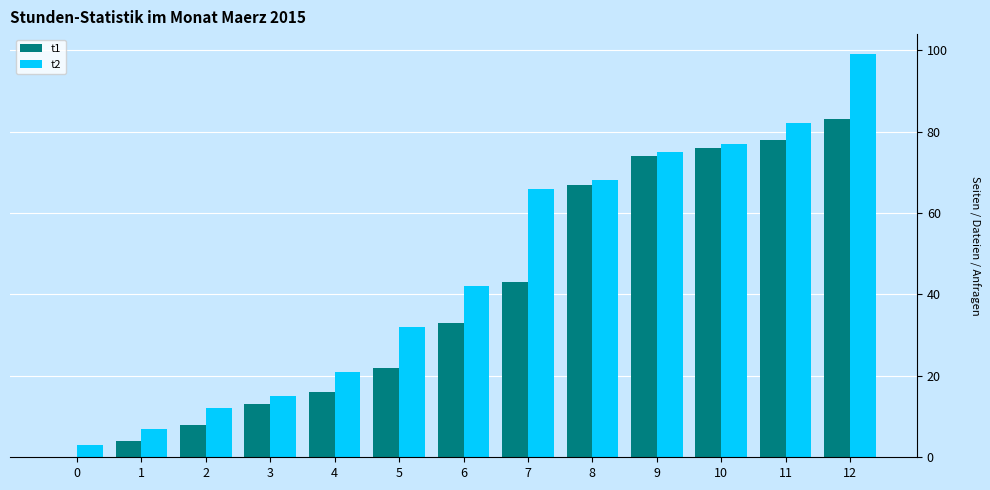

Is it true that t1 equals 74 at 9?

True